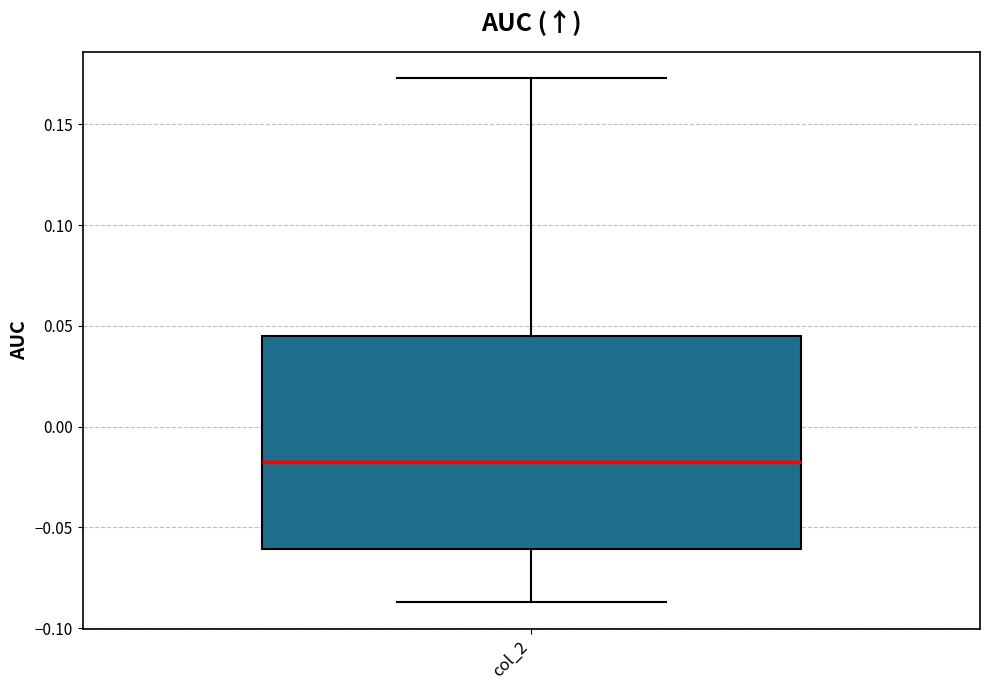

Read this box plot against the y-axis: the position of the median line, the range covered by the box, and the ends of both whiskers. The values are not printed on the chart, so give them approximately, as read against the axis.

median -0.015, box -0.060 to 0.045, whiskers -0.085 to 0.175